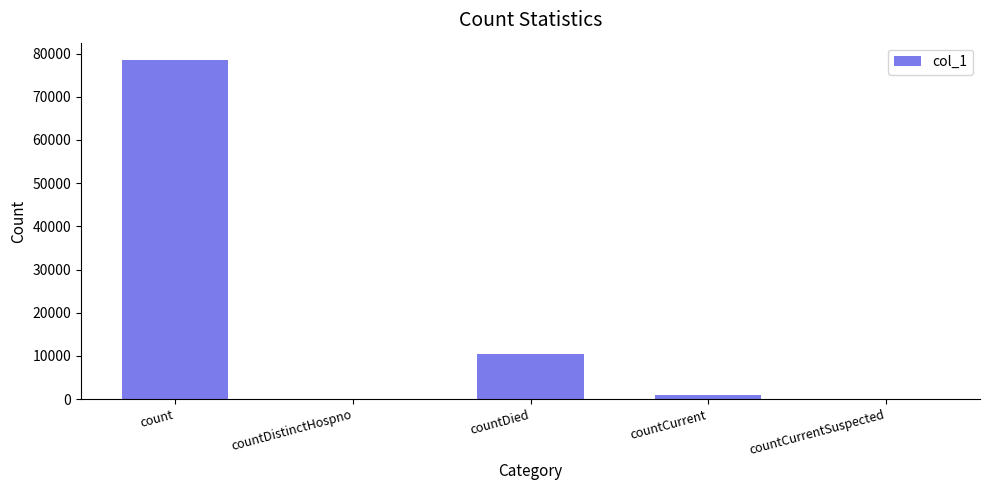

Which label corresponds to the largest value in the chart?

count